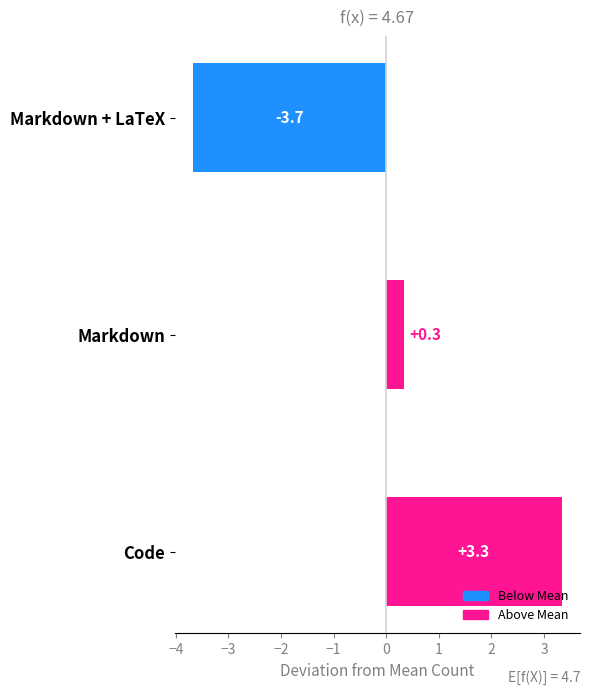

How many values are below zero?

1